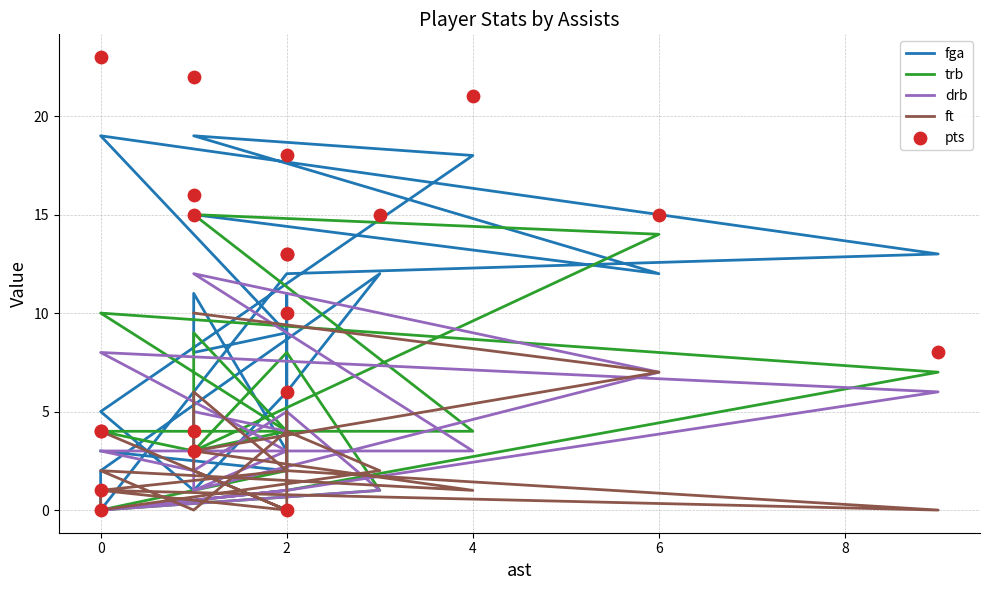

What are all the series names shown in the legend?

fga, trb, drb, ft, pts